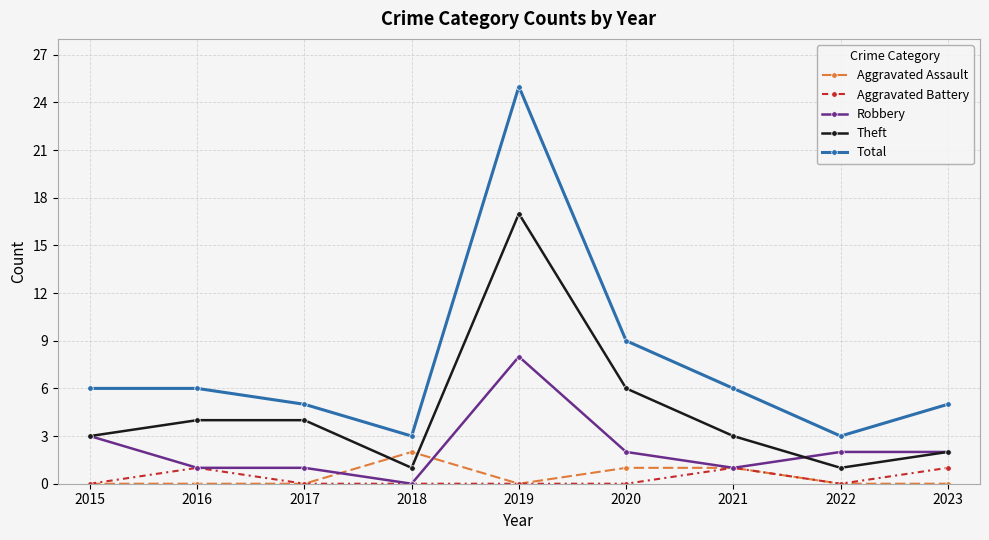

How many categories are shown in the chart?

9